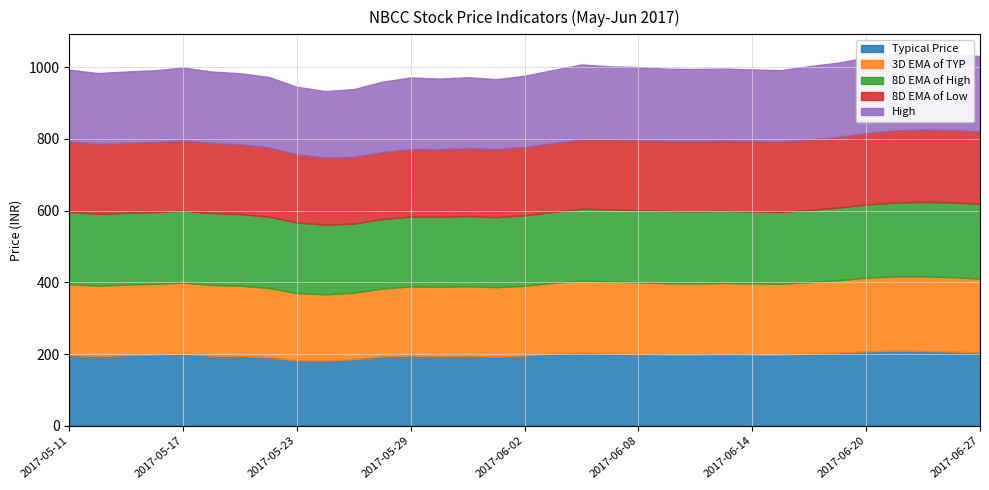

What is the difference between the maximum and minimum values in the High series?

28.5